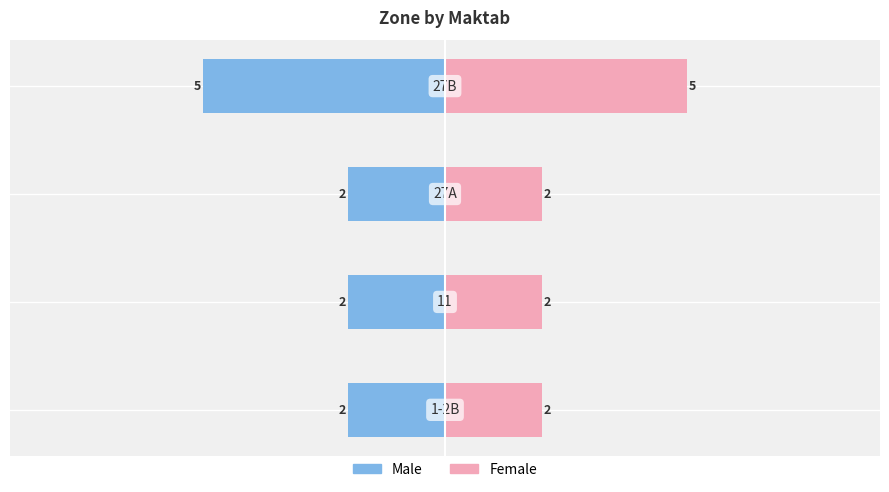

Which series has the largest total across all categories?

Female